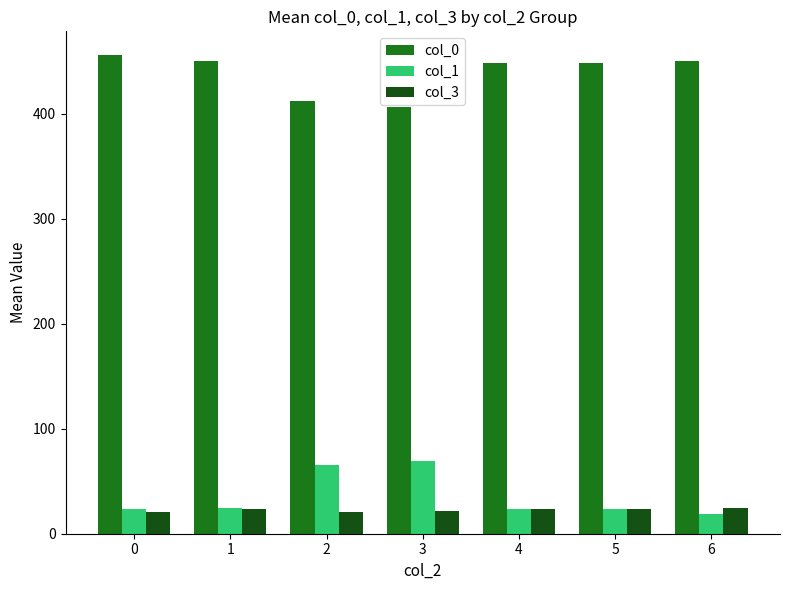

What is the lowest value of the col_1 series?

19.0